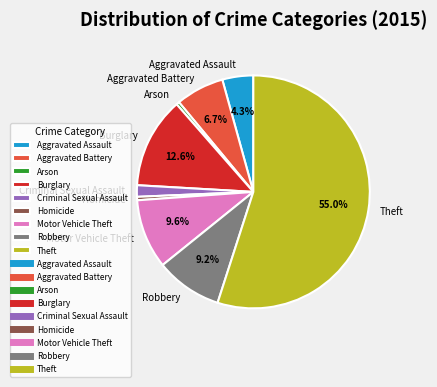

Do Burglary and Aggravated Battery together represent more than half of the pie?

No